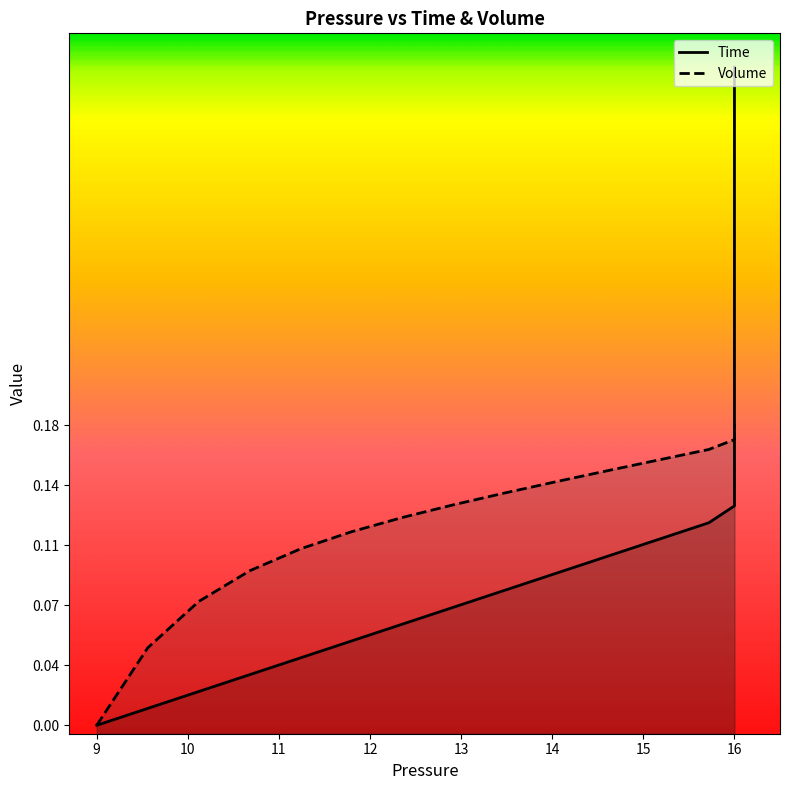

What is the maximum value for Time?

0.4